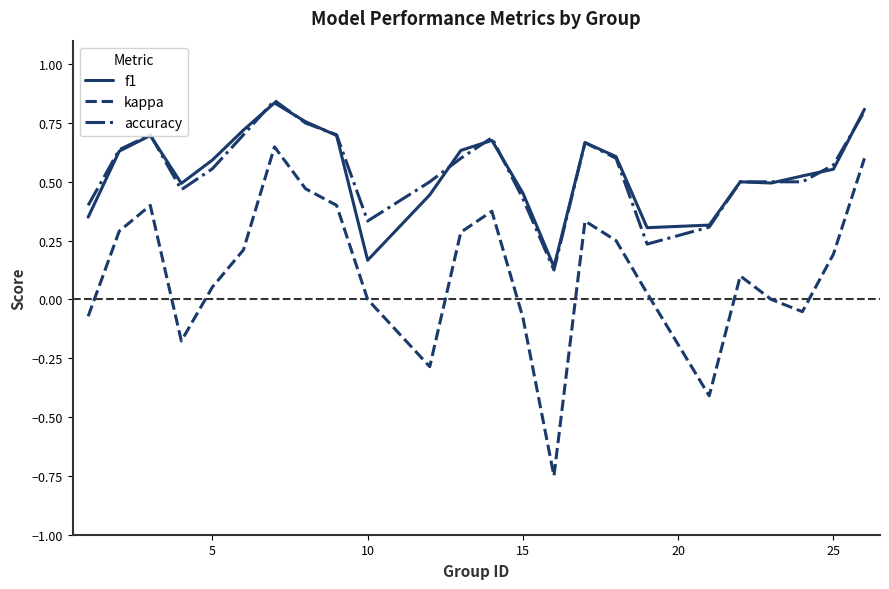

True or false: accuracy and kappa intersect in this chart.

False